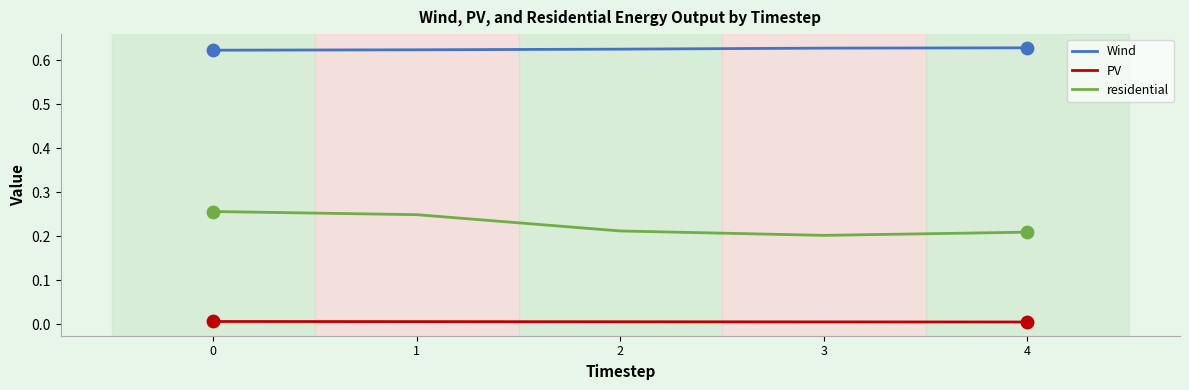

Which series has the widest spread of values?

residential